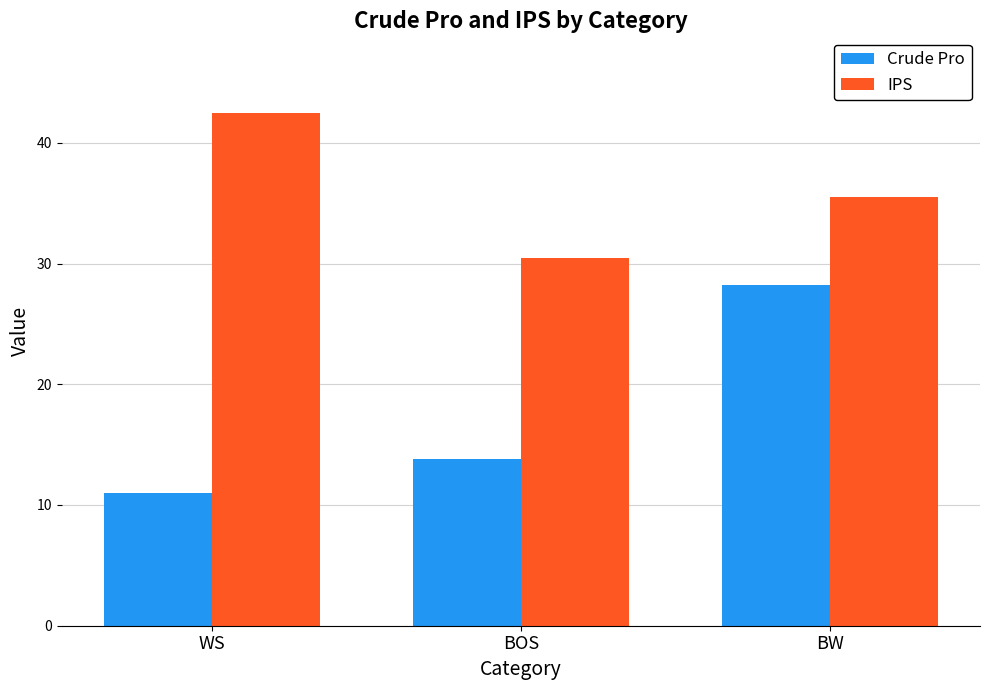

List the labels in order of IPS value, largest first.

WS, BW, BOS